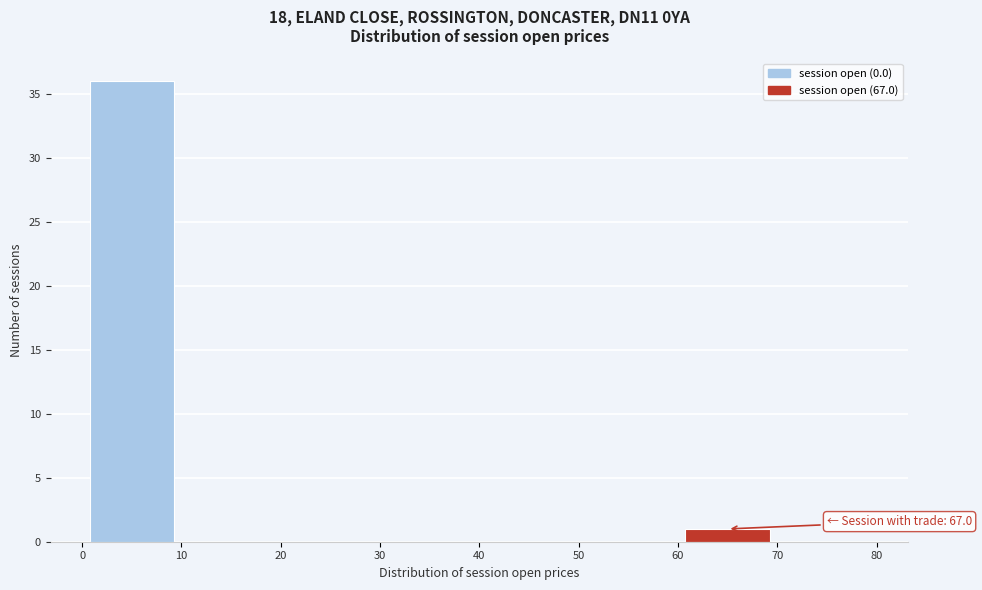

Over which range of the x-axis is the bar tallest?

0 to 10